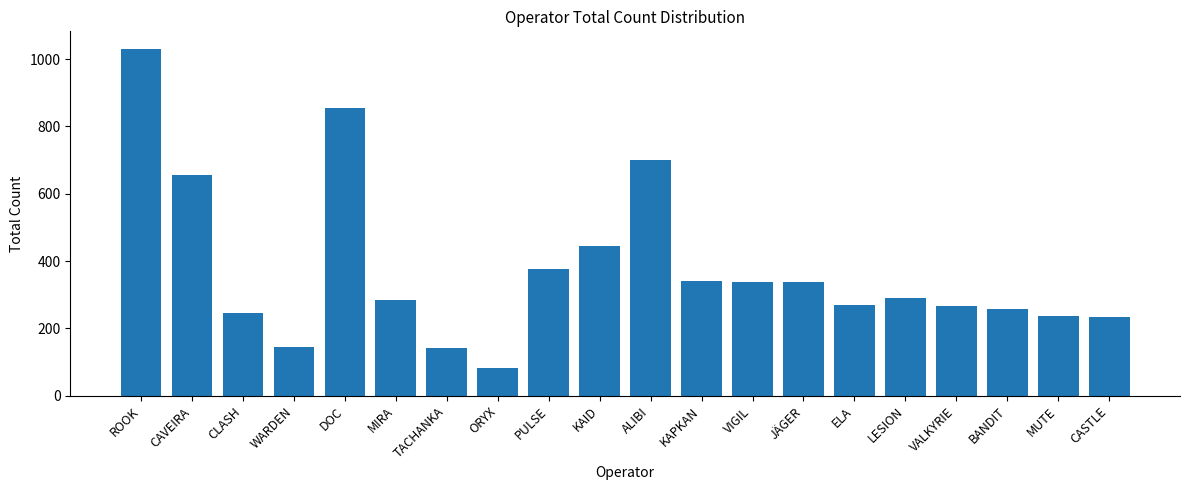

The chart shows a value of 657 at CAVEIRA. True or false?

True